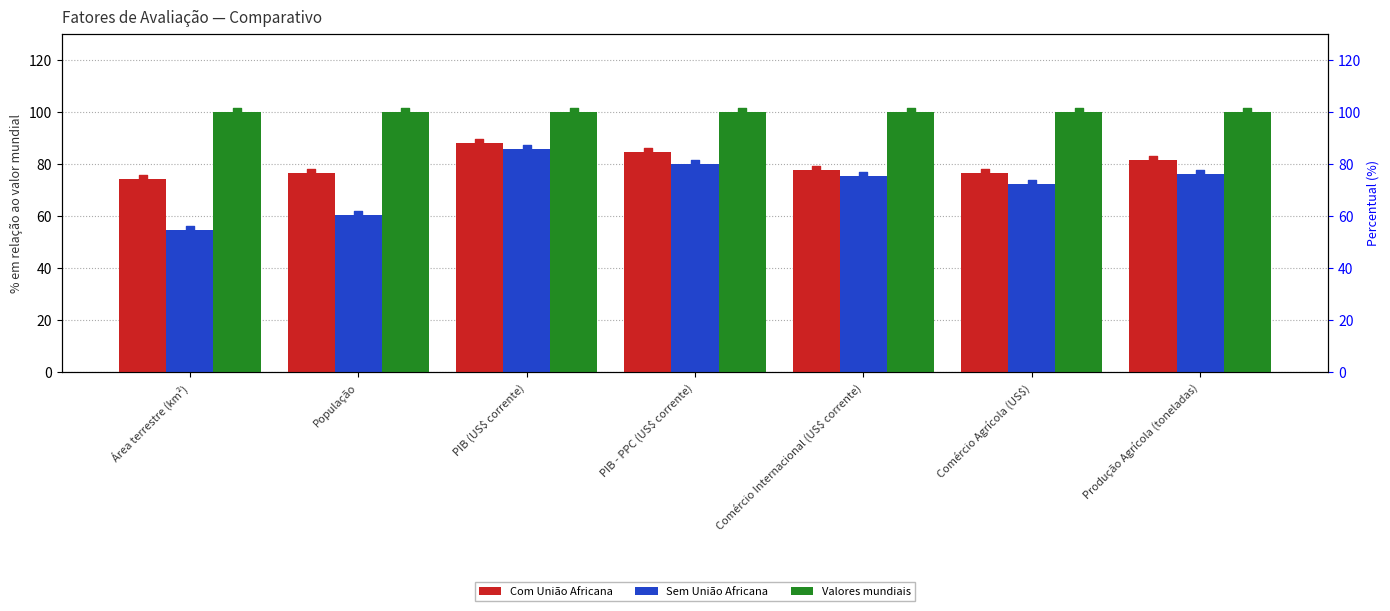

Which series contains the highest Y value?

Valores mundiais